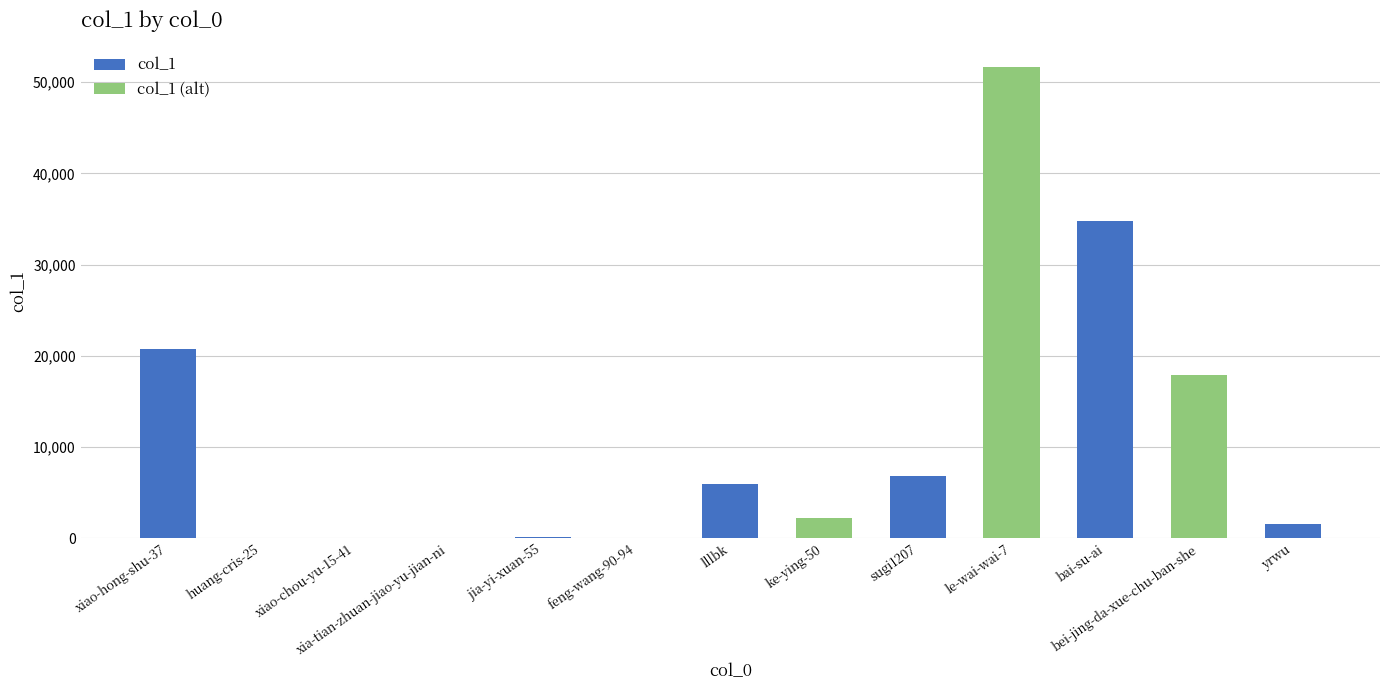

How many bars are there in total?

13